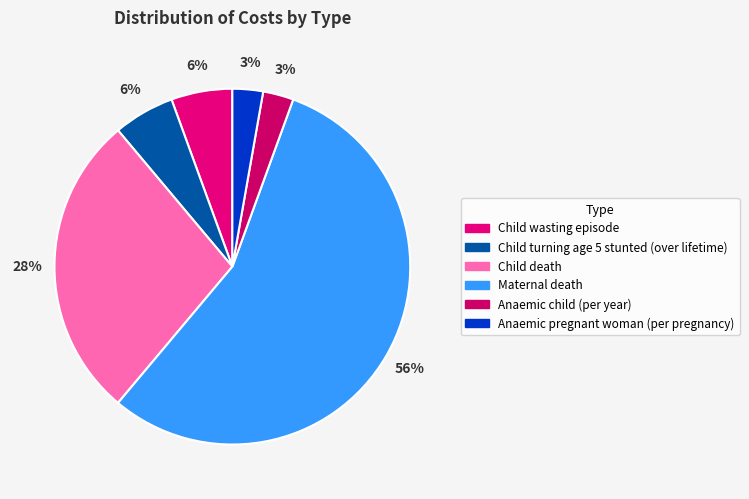

How many slices are in this pie chart?

6